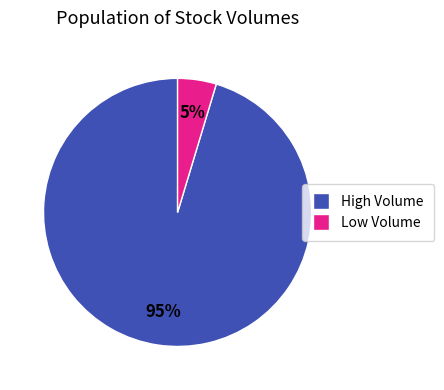

To the nearest percent, what is the average slice percentage?

50%